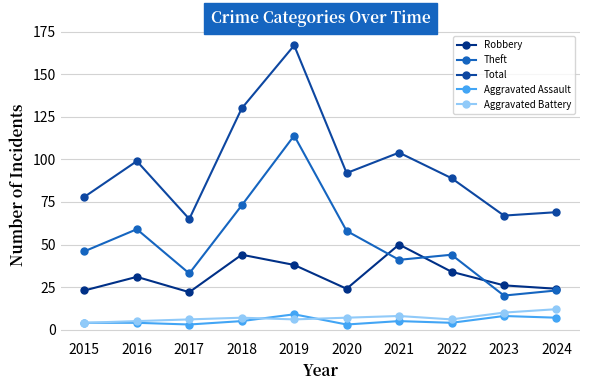

Rank the series by their maximum value, from highest to lowest.

Total, Theft, Robbery, Aggravated Battery, Aggravated Assault